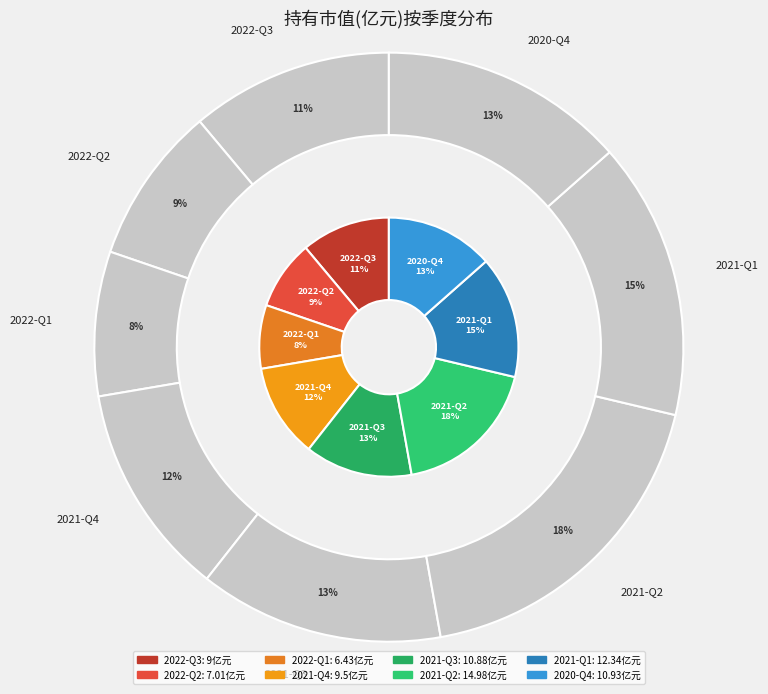

Count the number of slices in the pie.

8